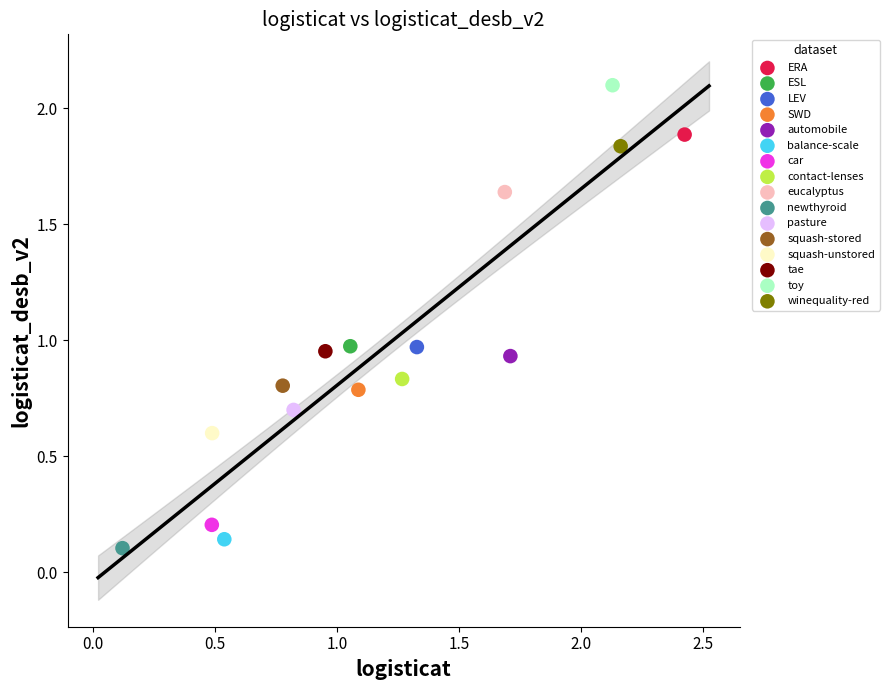

Which series reaches the maximum Y coordinate?

toy